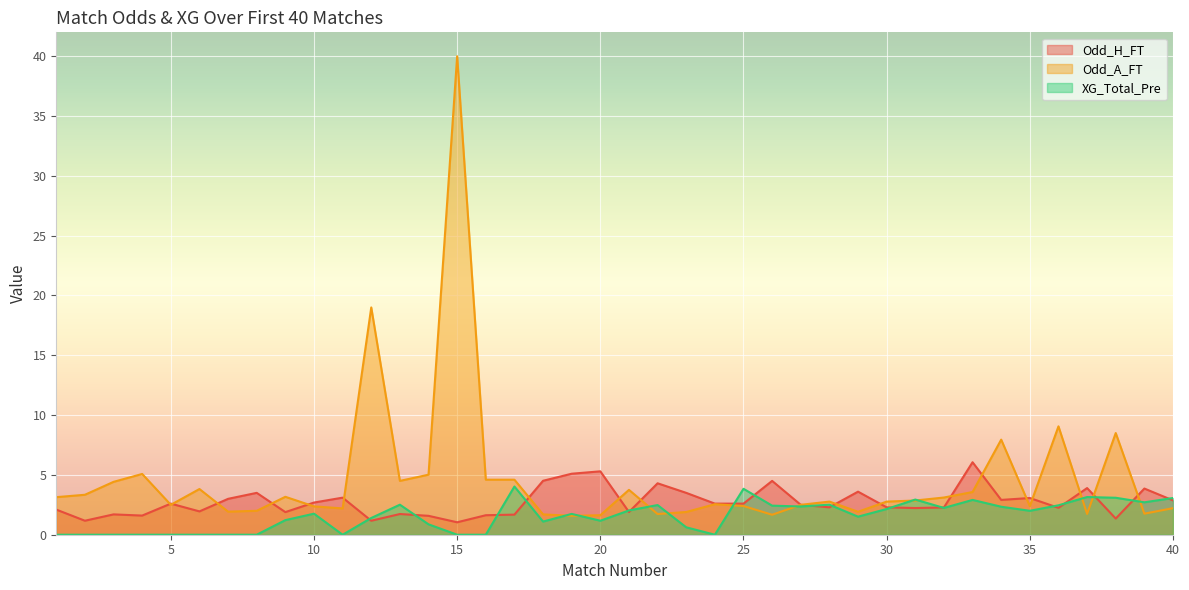

How many lines are shown in the chart?

3